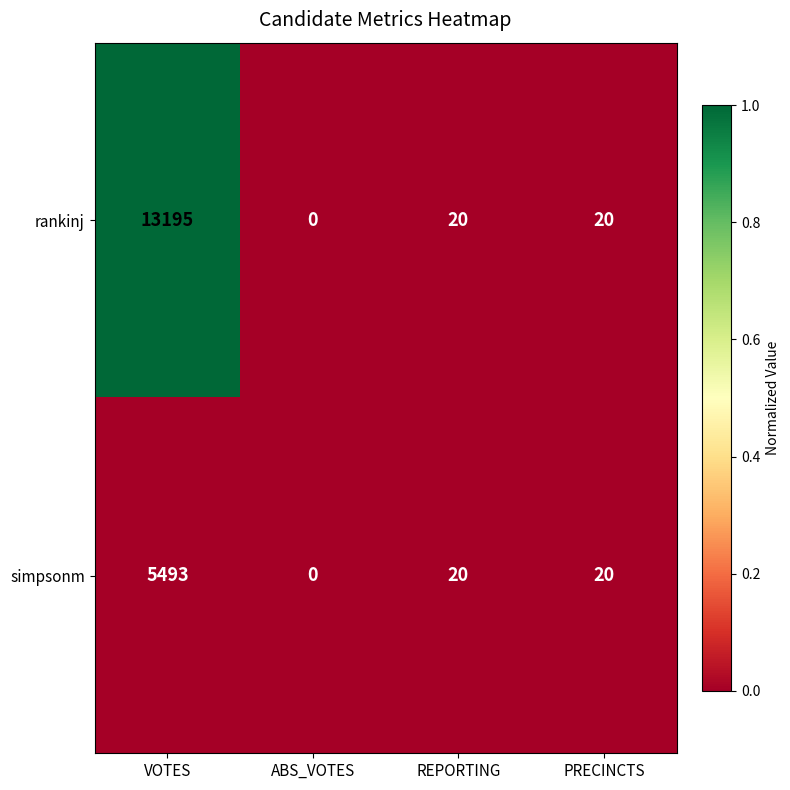

Which series has the largest total across all categories?

rankinj